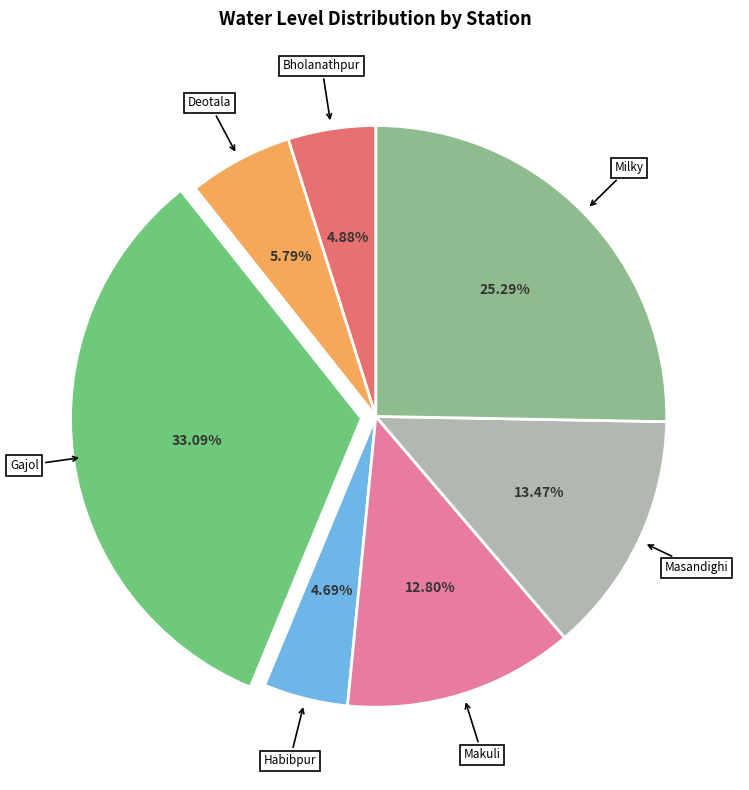

Is there any slice that represents more than half of the pie?

No